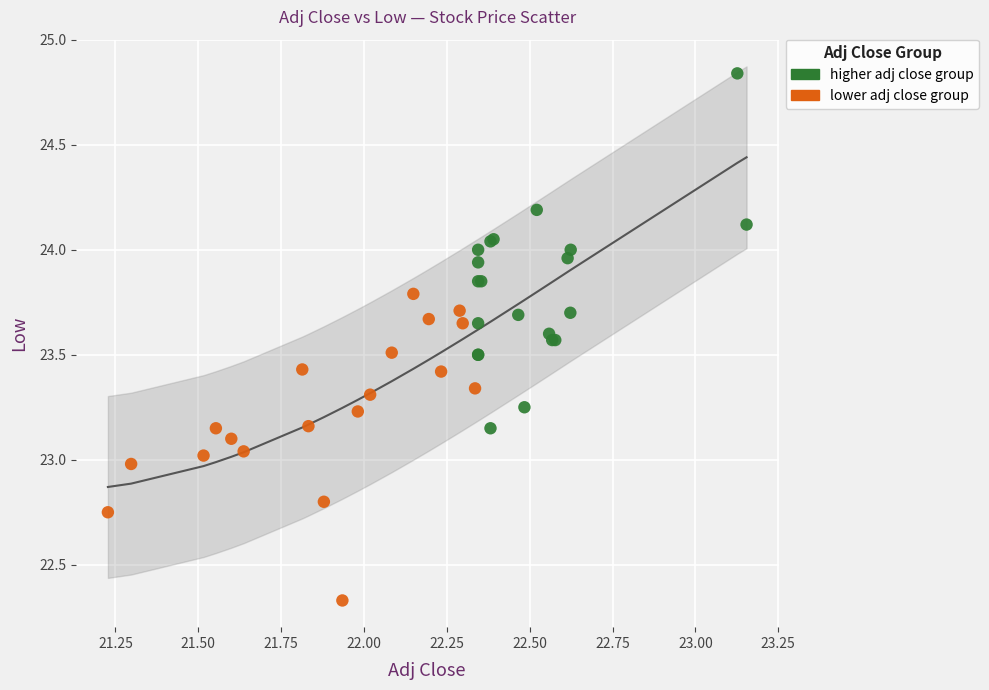

Which series reaches the maximum Y coordinate?

higher adj close group